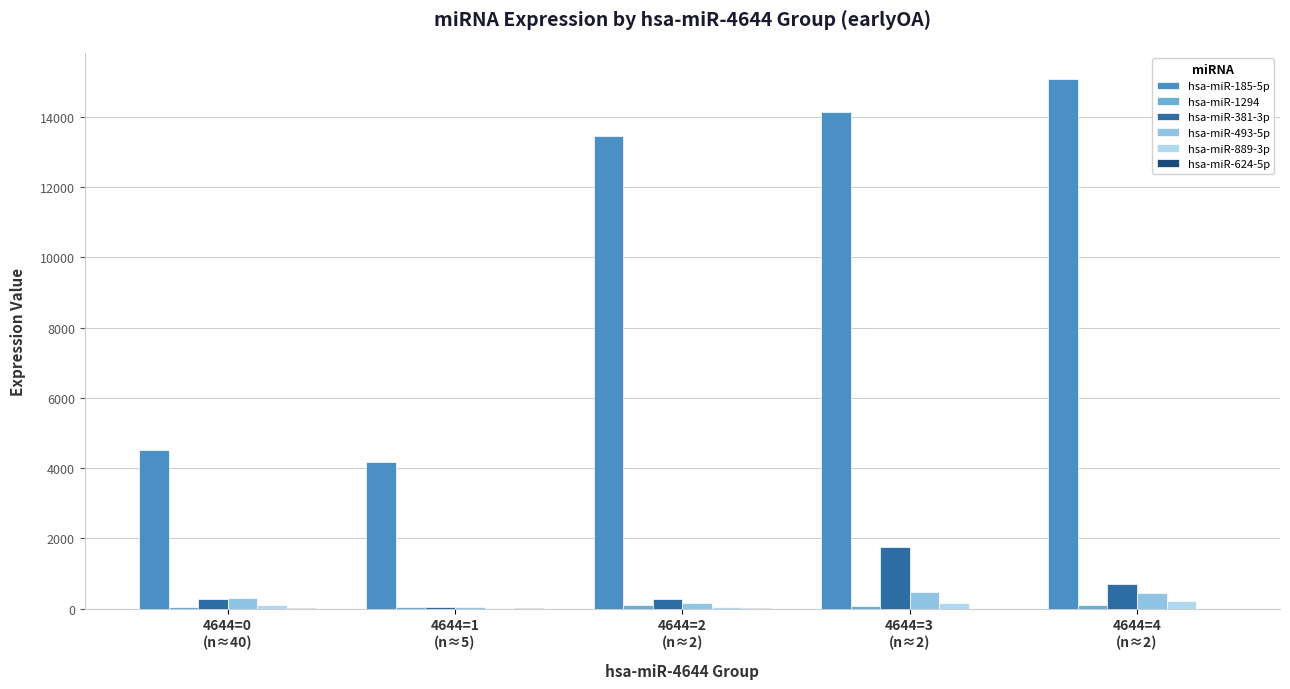

How many data points does each series have?

5